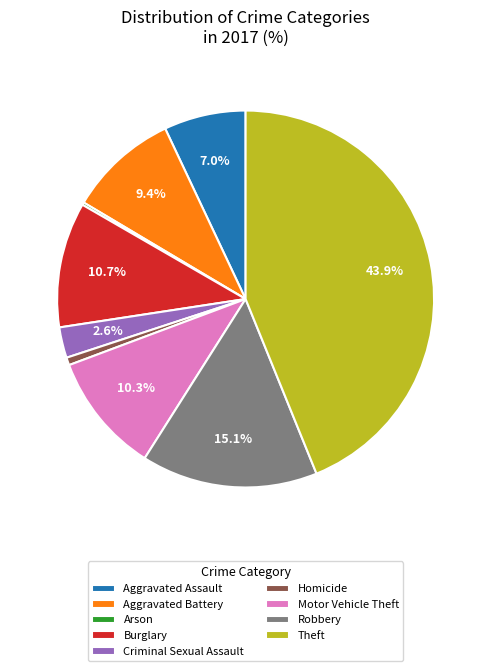

Does Theft represent more than half of the total?

No